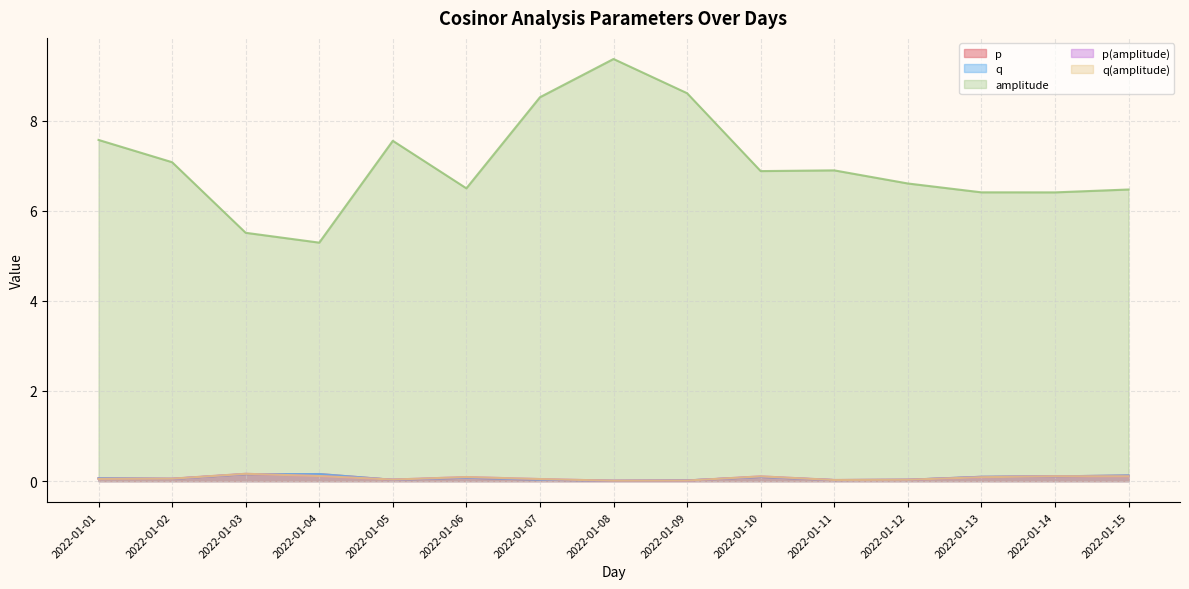

Between 2022-01-14 and 2022-01-15, which series saw the biggest shift?

amplitude